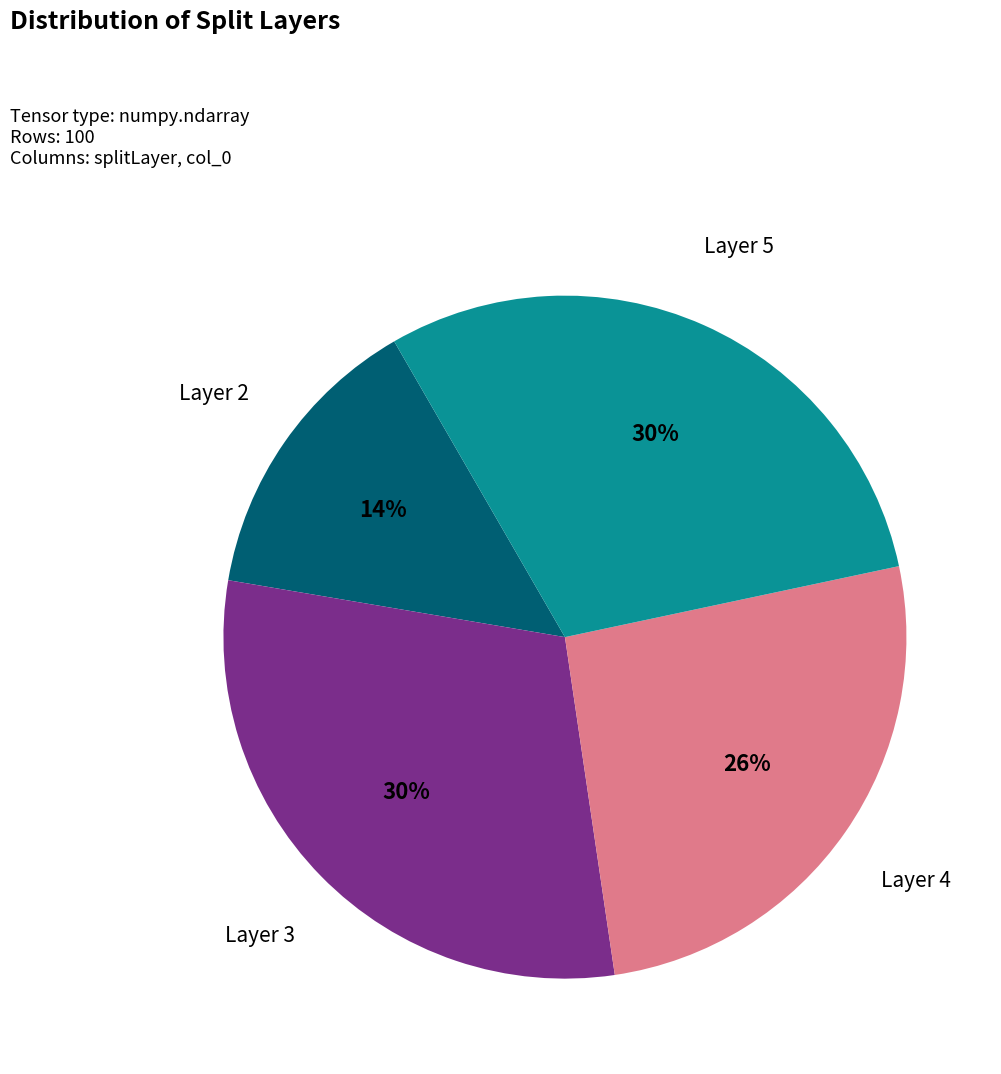

Is it true that Layer 4 is 34% of the pie?

False